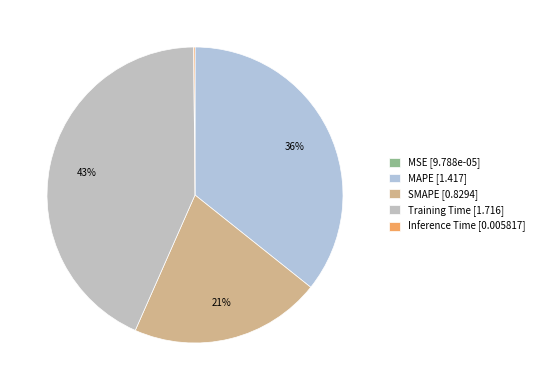

Does MAPE represent more than half of the total?

No